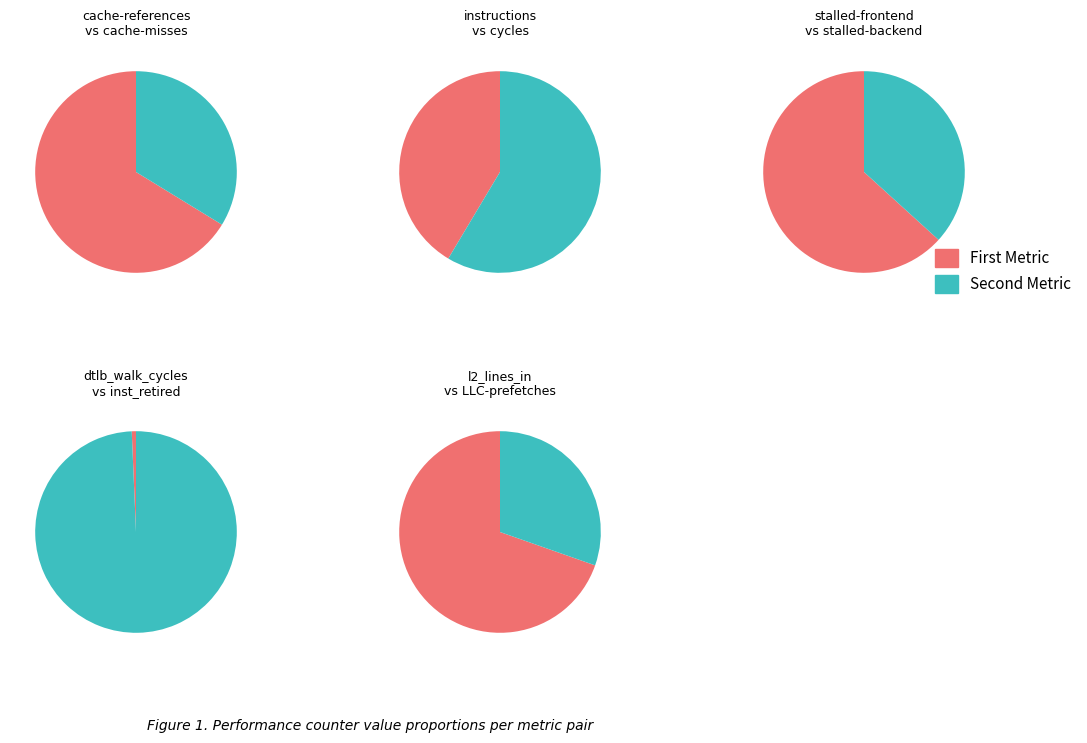

Combined, do l2_lines_in_any and instructions account for over 50%?

No